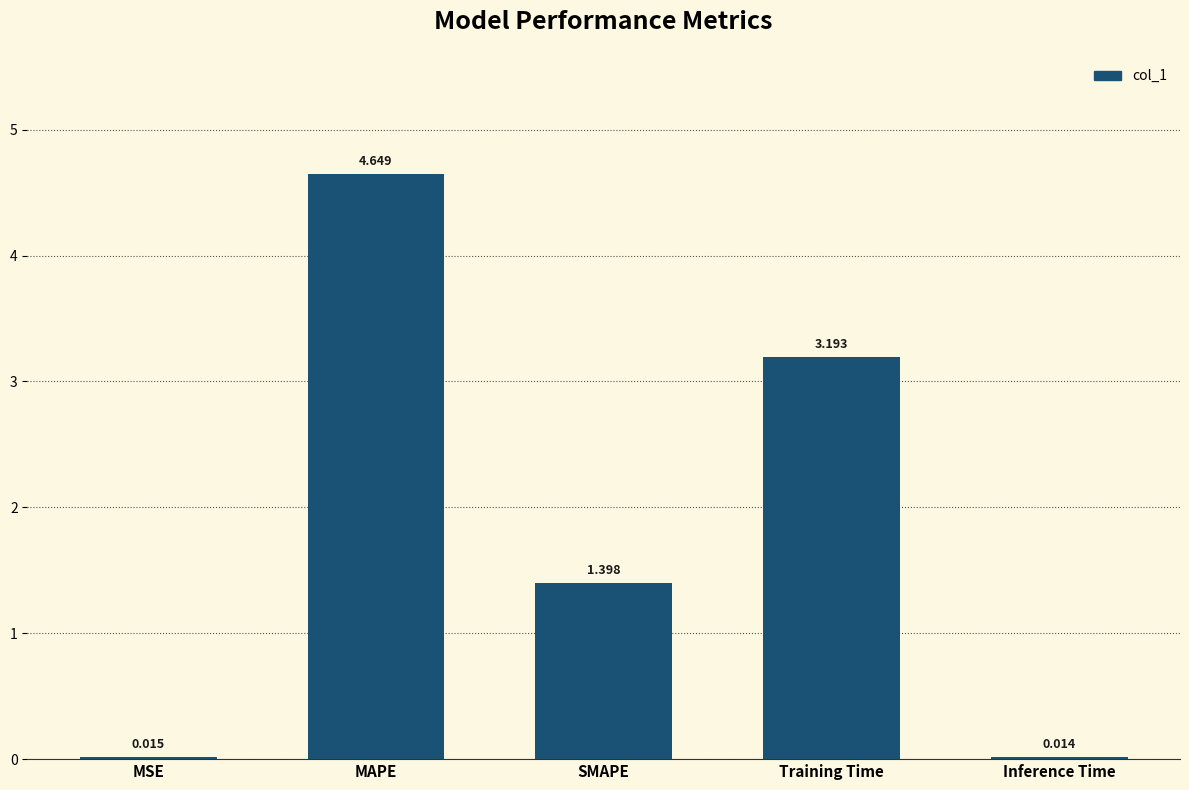

Which has a higher value, Inference Time or MAPE?

MAPE